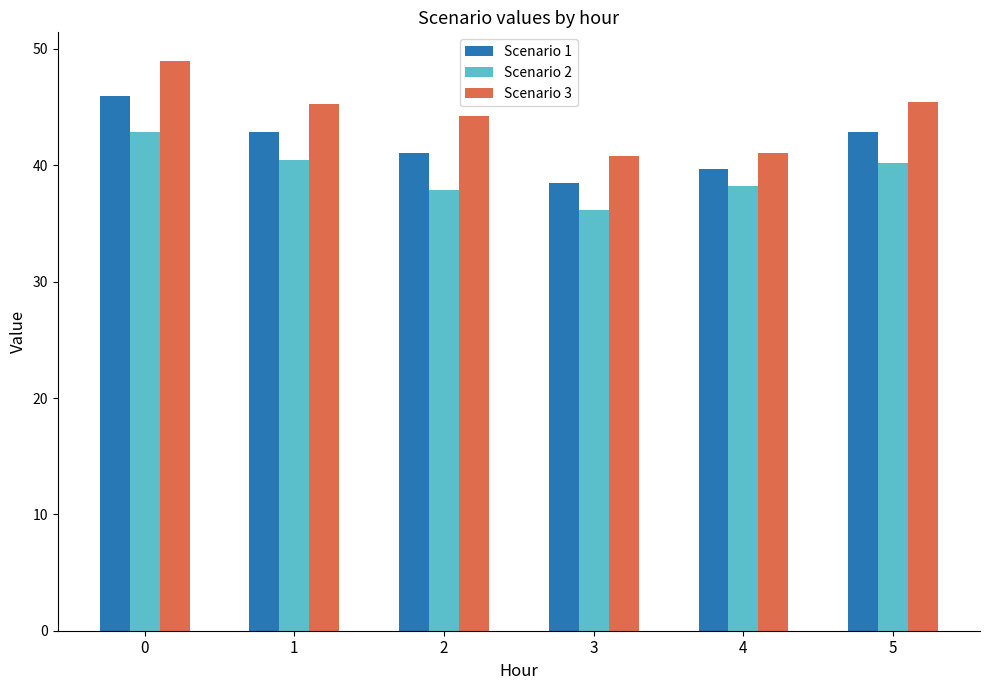

What is the maximum value for Scenario 1?

45.9